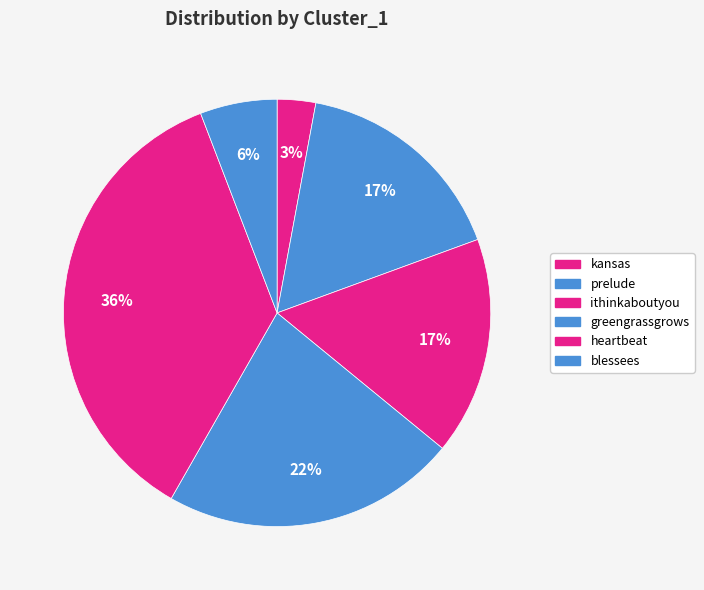

To the nearest percent, what is the combined percentage of heartbeat and blessees?

42%